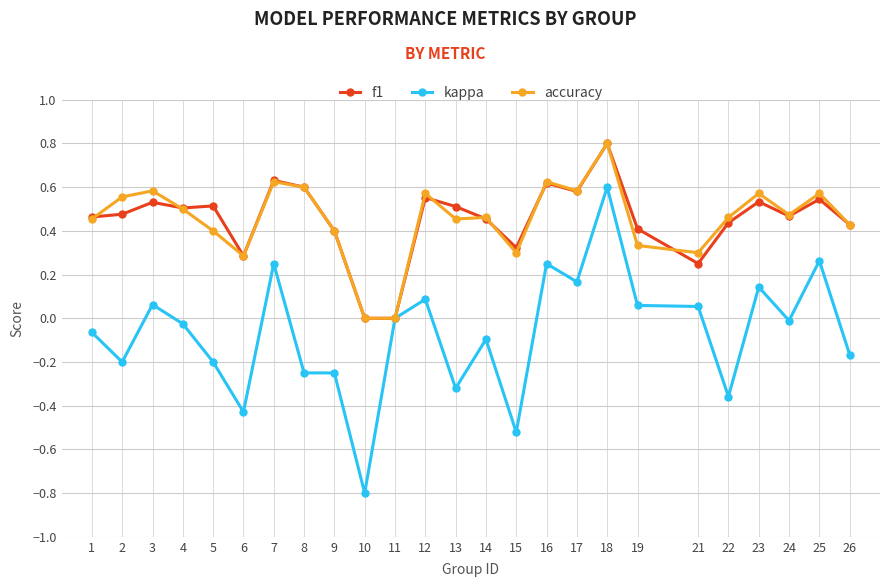

At which category is the sum across all series the highest?

18